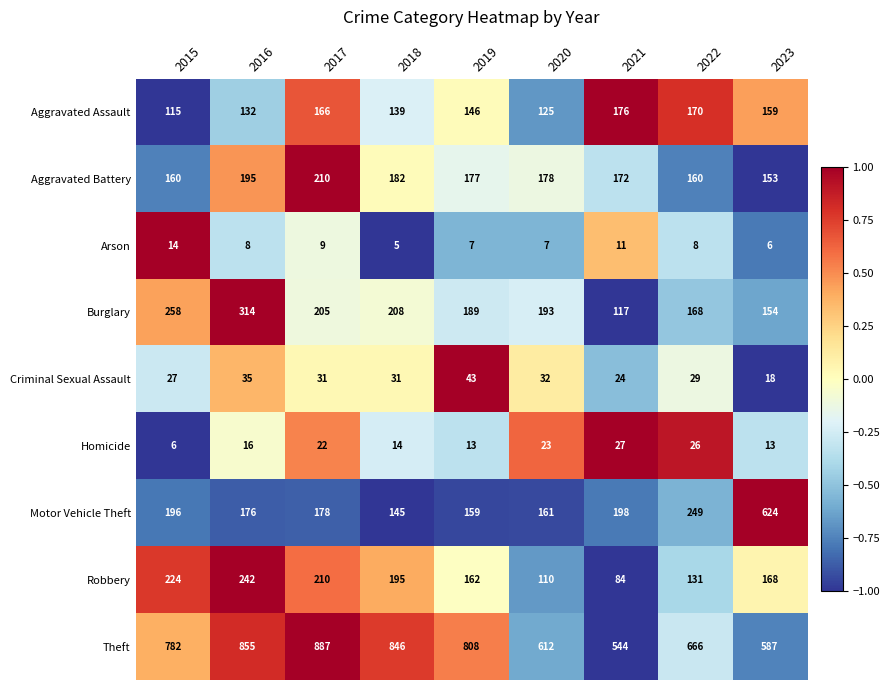

The value of Homicide at 2017 is 38. True or false?

False